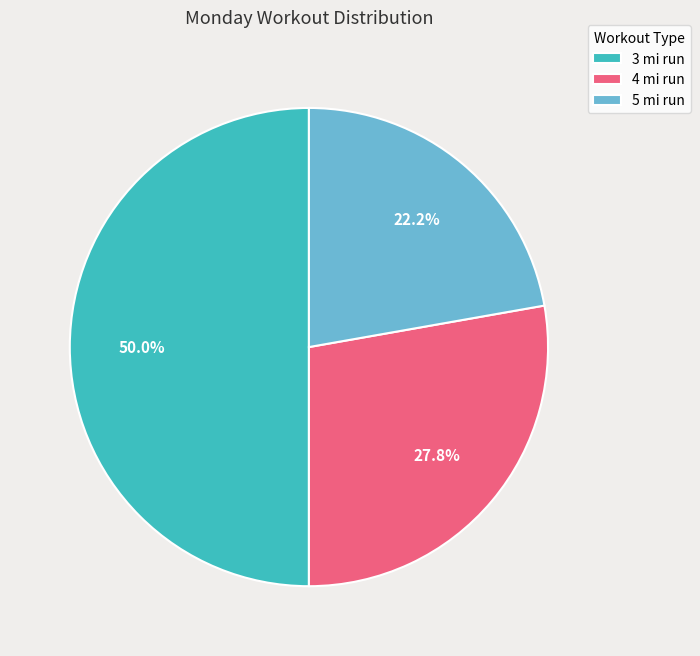

To the nearest percent, what is the difference between the largest and smallest slice percentages?

28%